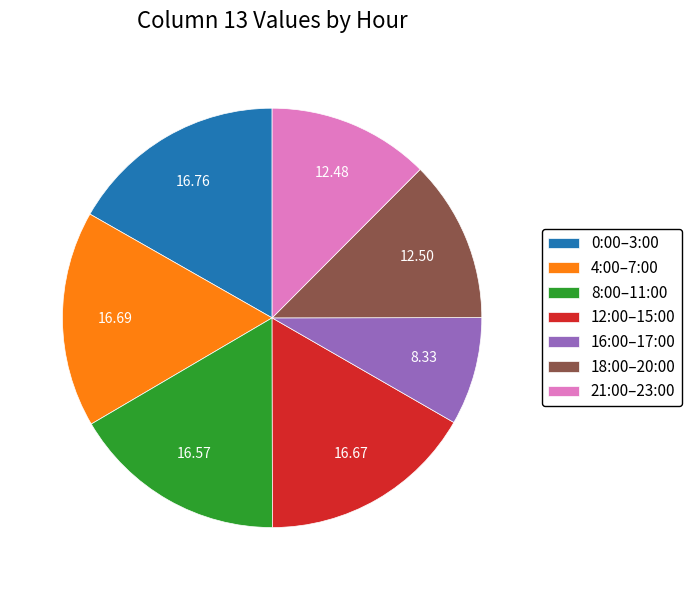

Is there a majority slice in this chart?

No